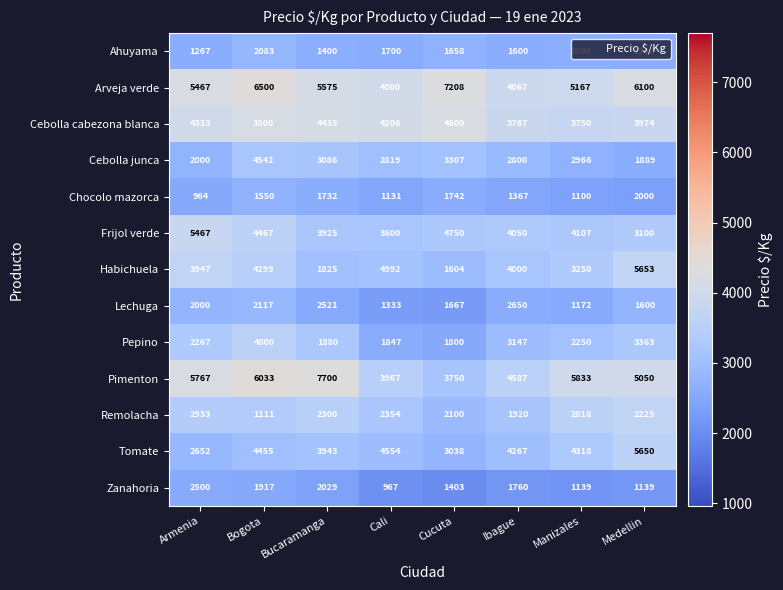

At Medellin, list the series in order from smallest to largest.

Zanahoria, Ahuyama, Lechuga, Cebolla junca, Chocolo mazorca, Remolacha, Frijol verde, Pepino, Cebolla cabezona blanca, Pimenton, Tomate, Habichuela, Arveja verde